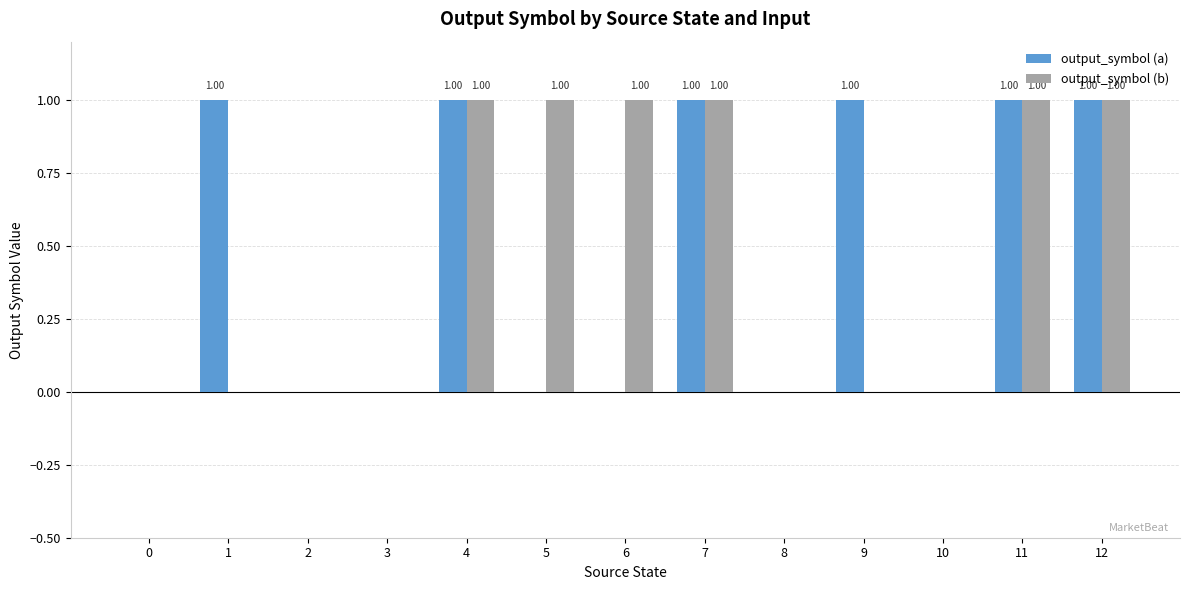

How many categories are shown in the chart?

13